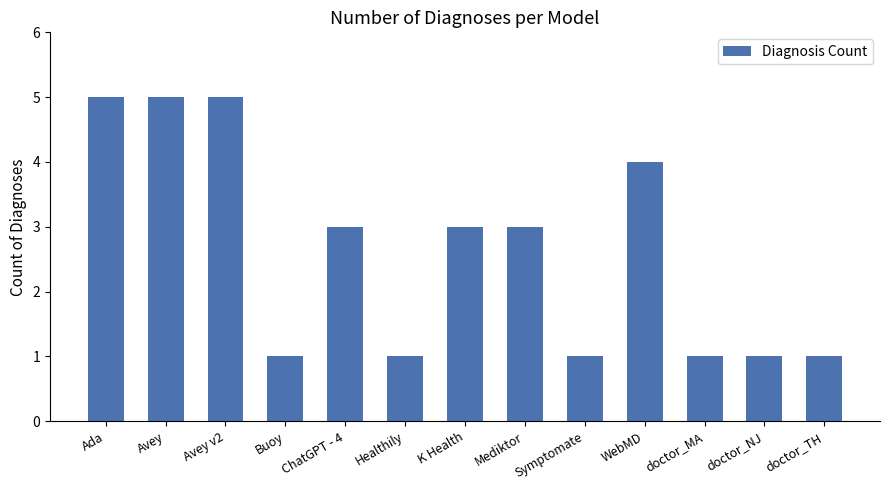

What is the label of the 9th bar from the right?

ChatGPT - 4